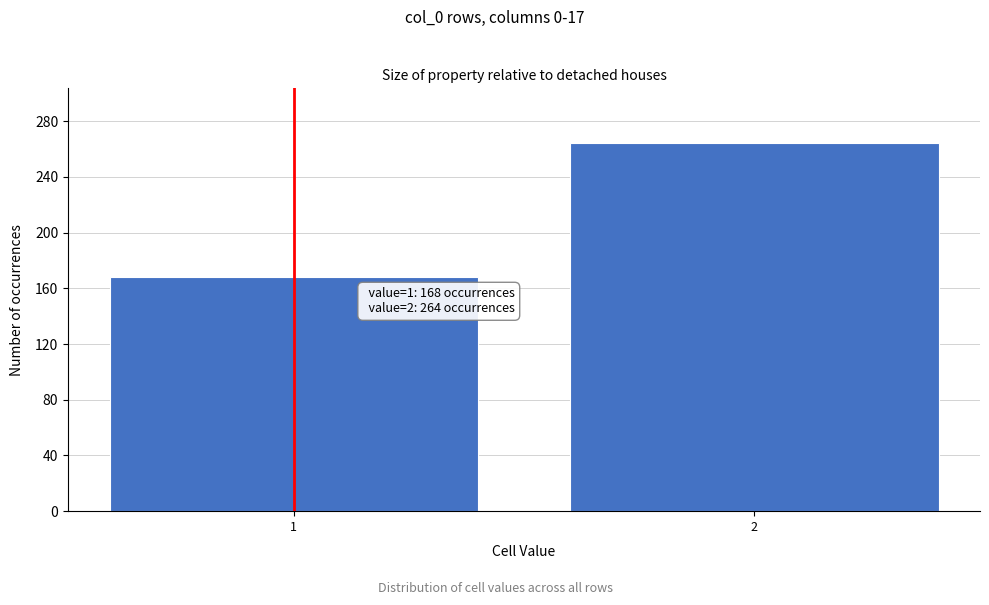

Reading right to left, what are all the values shown in this chart?

2=264	1=168